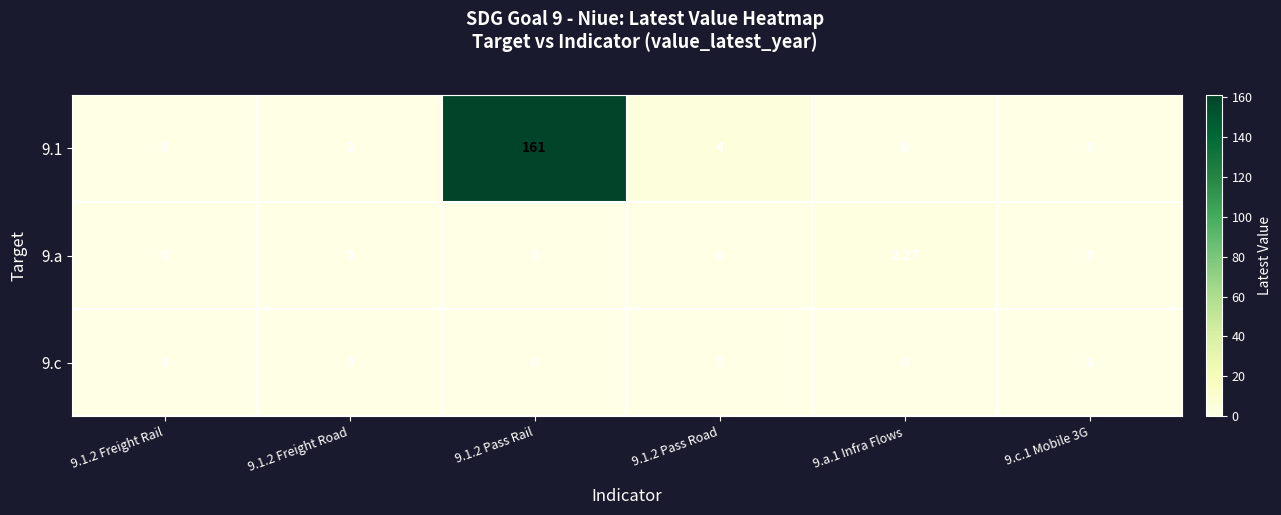

Rank the series at 9.1.2 Pass Road from highest to lowest value.

9.1, 9.a, 9.c